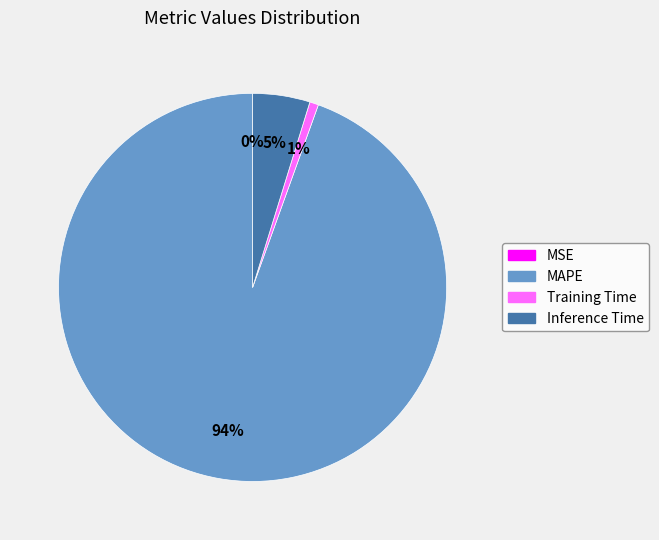

Which has a higher value, Inference Time or MAPE?

MAPE